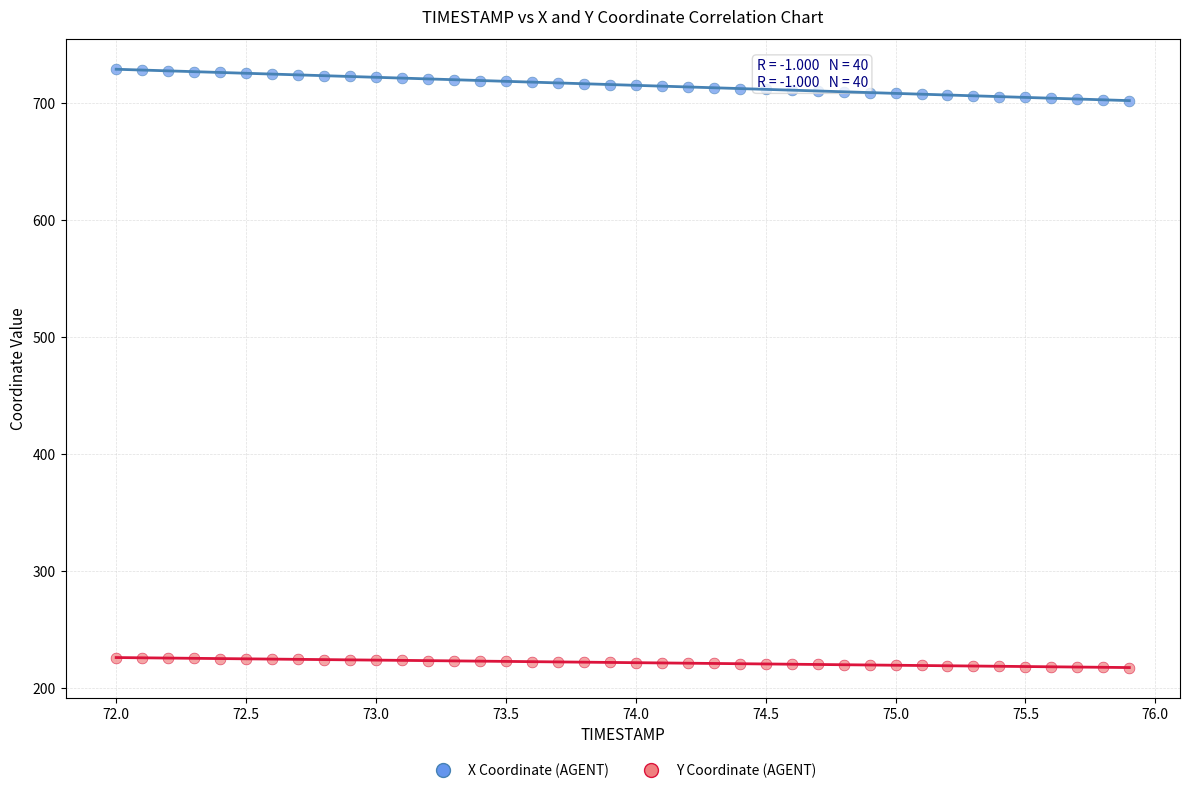

Which series reaches the minimum Y coordinate?

Y Coordinate (AGENT)